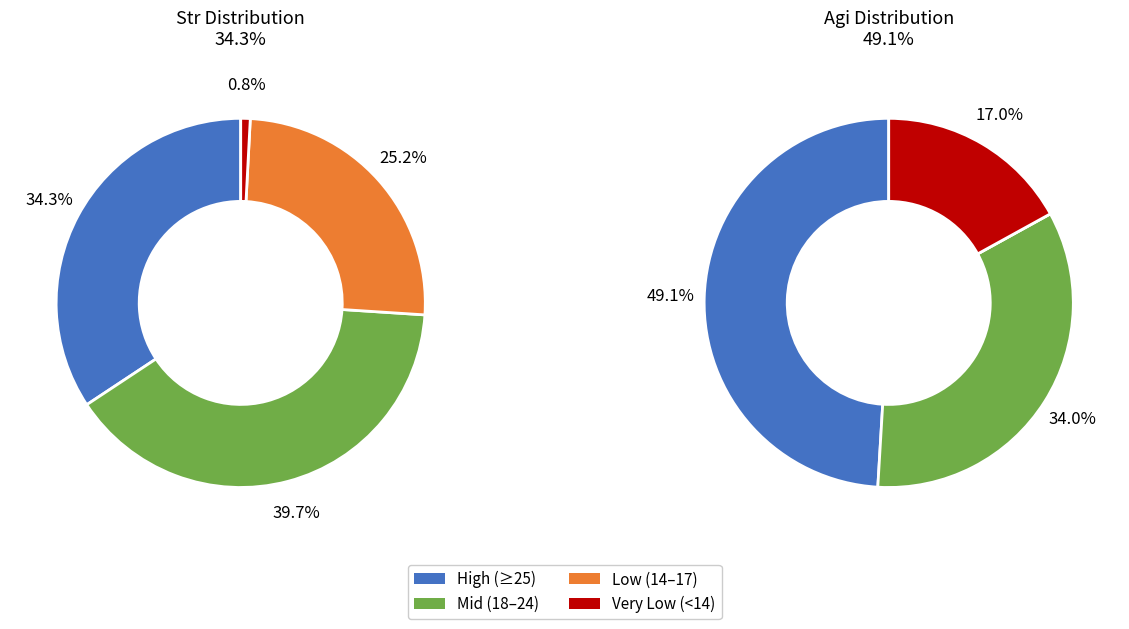

Is there a majority slice in this chart?

No